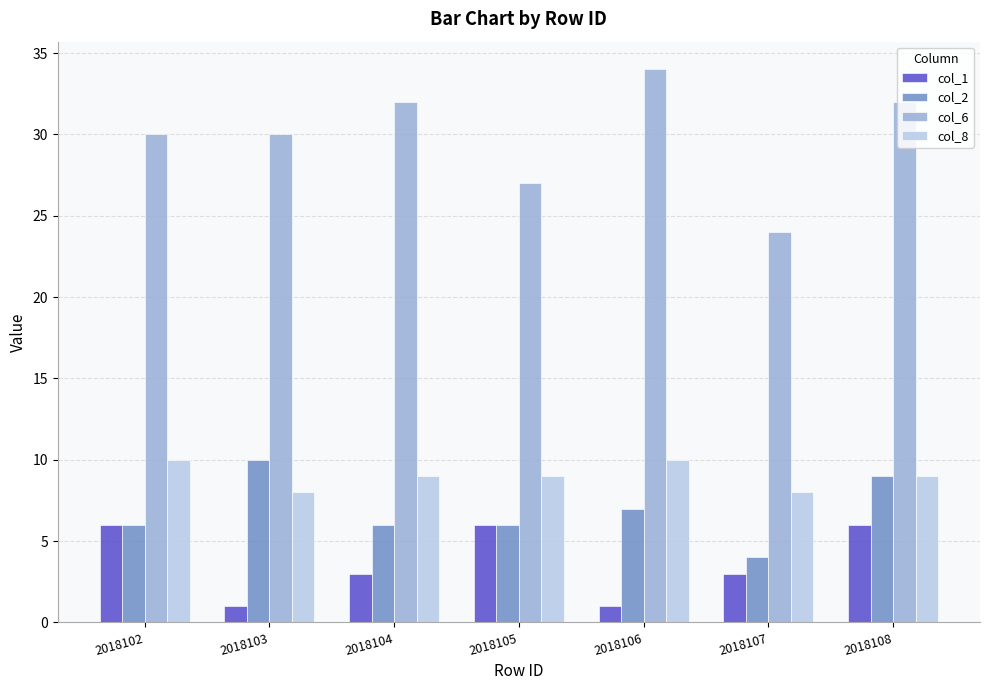

Which series has the largest range (max minus min)?

col_6